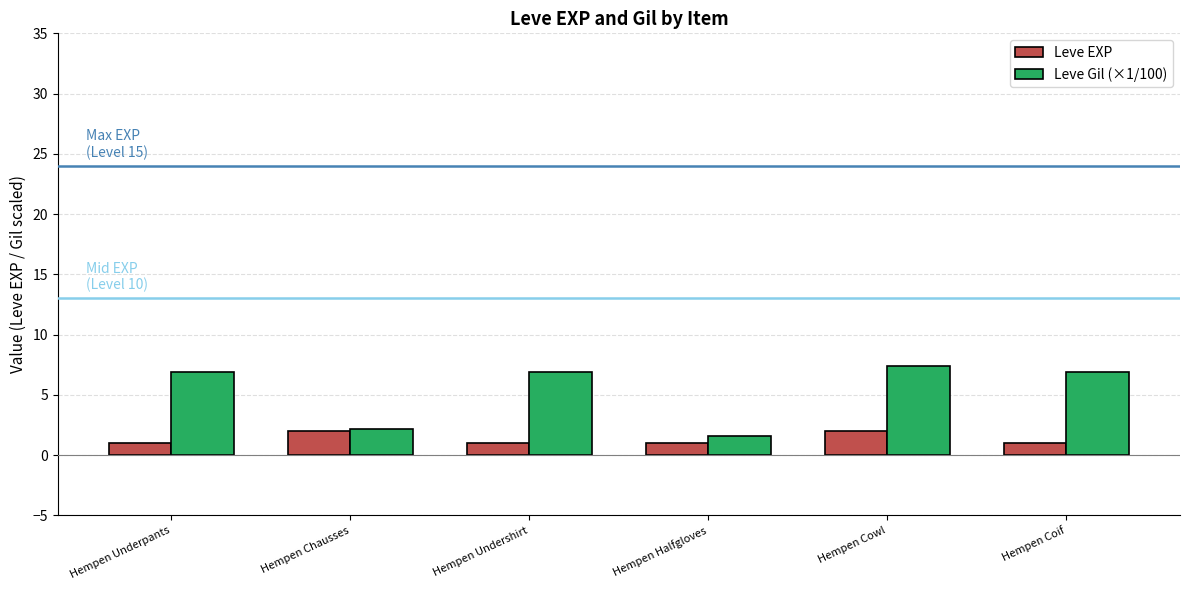

Reading left to right, extract all data points from this chart.

Leve EXP: 1.0	2.0	1.0	1.0	2.0	1.0
Leve Gil (×1/100): 6.9	2.2	6.9	1.6	7.4	6.9